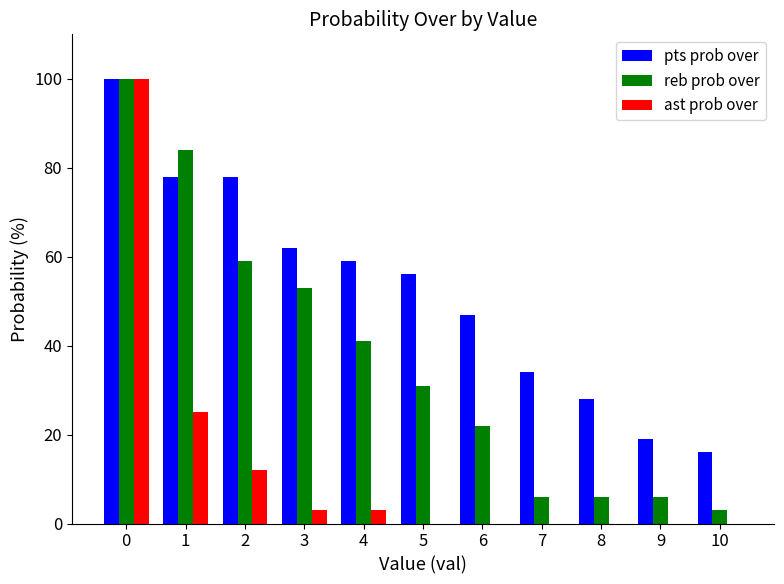

Read the pts prob over value at 8.

28